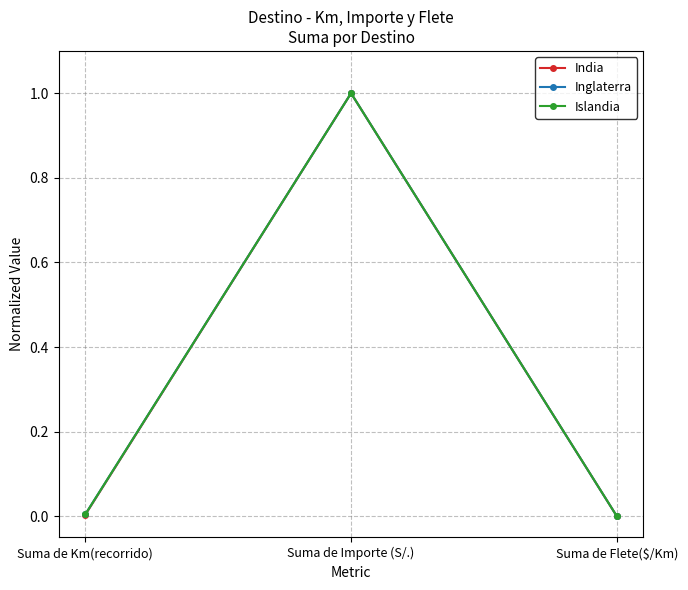

True or false: Inglaterra has a value of 1.0 at Suma de Importe (S/.).

True